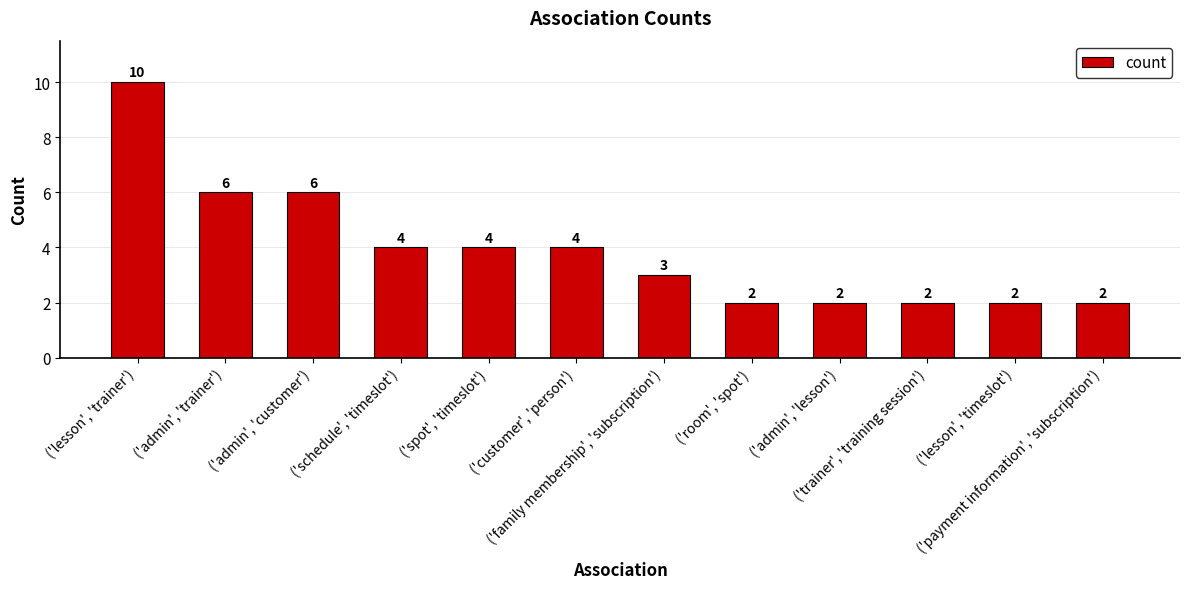

What position from the left is ('admin', 'trainer')?

2